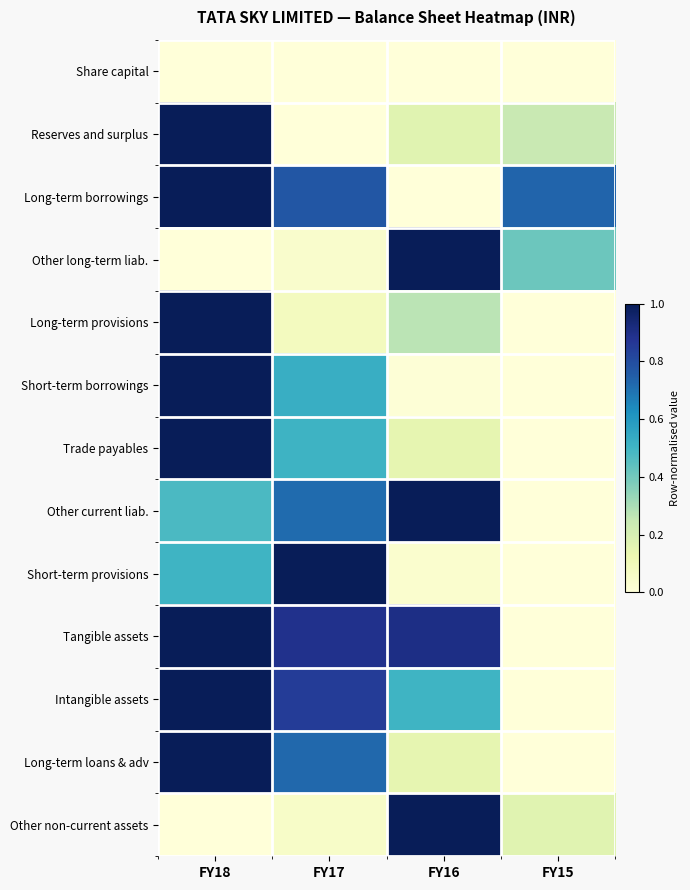

Reading right to left, transcribe all the data shown in this chart.

Share capital: FY15=0.0	FY16=0.0	FY17=0.0	FY18=0.0
Reserves and surplus: FY15=0.2	FY16=0.2	FY17=0.0	FY18=1.0
Long-term borrowings: FY15=0.7	FY16=0.0	FY17=0.8	FY18=1.0
Other long-term liab.: FY15=0.4	FY16=1.0	FY17=0.0	FY18=0.0
Long-term provisions: FY15=0.0	FY16=0.3	FY17=0.1	FY18=1.0
Short-term borrowings: FY15=0.0	FY16=0.0	FY17=0.5	FY18=1.0
Trade payables: FY15=0.0	FY16=0.1	FY17=0.5	FY18=1.0
Other current liab.: FY15=0.0	FY16=1.0	FY17=0.7	FY18=0.5
Short-term provisions: FY15=0.0	FY16=0.0	FY17=1.0	FY18=0.5
Tangible assets: FY15=0.0	FY16=0.9	FY17=0.9	FY18=1.0
Intangible assets: FY15=0.0	FY16=0.5	FY17=0.9	FY18=1.0
Long-term loans & adv: FY15=0.0	FY16=0.1	FY17=0.7	FY18=1.0
Other non-current assets: FY15=0.2	FY16=1.0	FY17=0.1	FY18=0.0